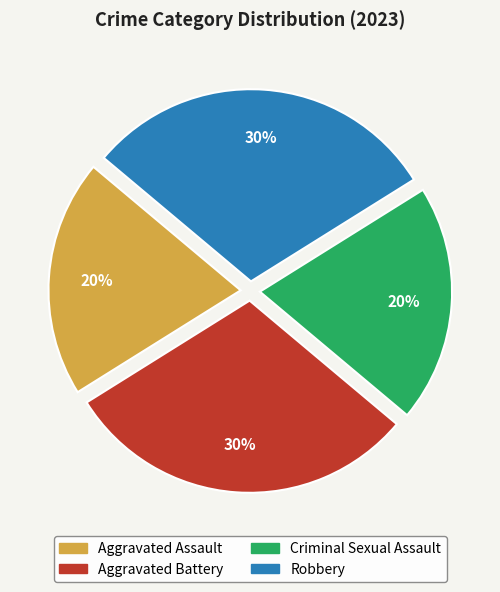

Between Robbery and Aggravated Assault, which is larger?

Robbery